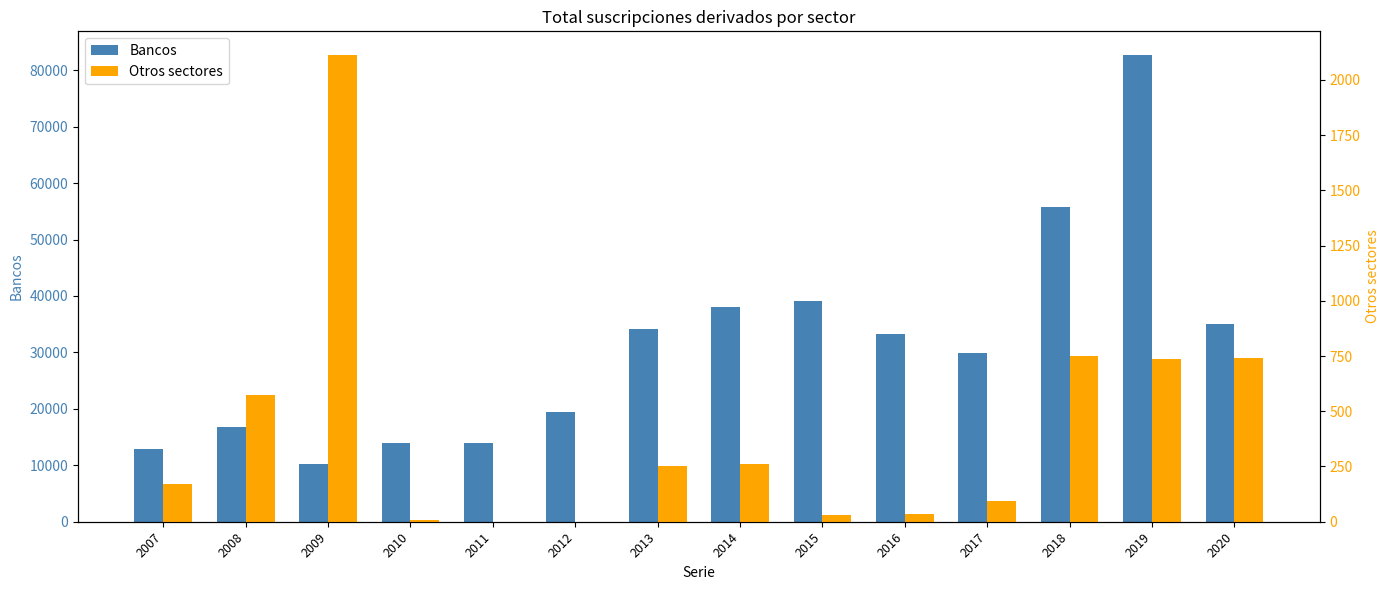

Count the number of categories in the chart.

14